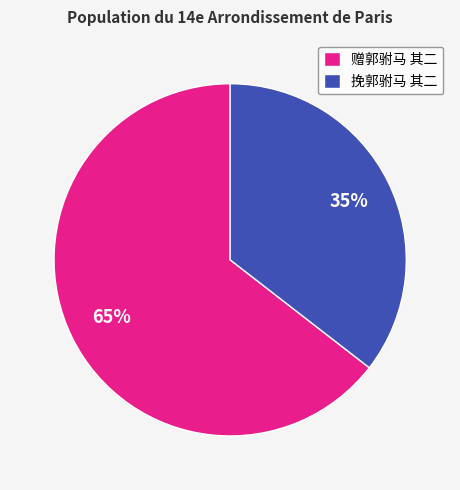

What is the smallest slice in the pie chart?

挽郭驸马 其二